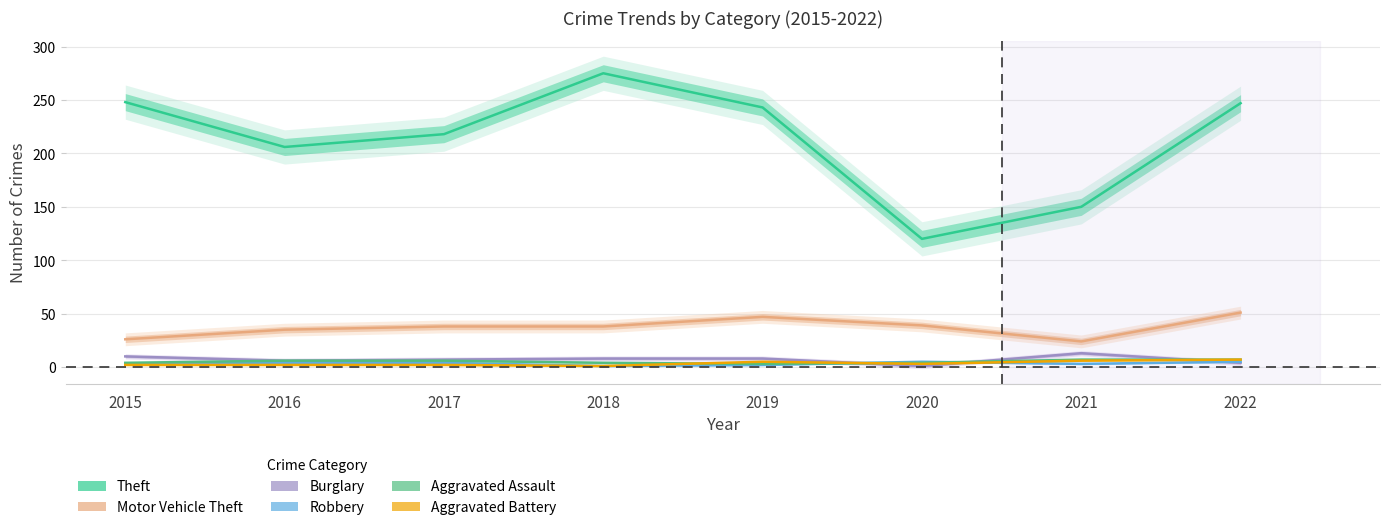

Count the number of data series in this chart.

6